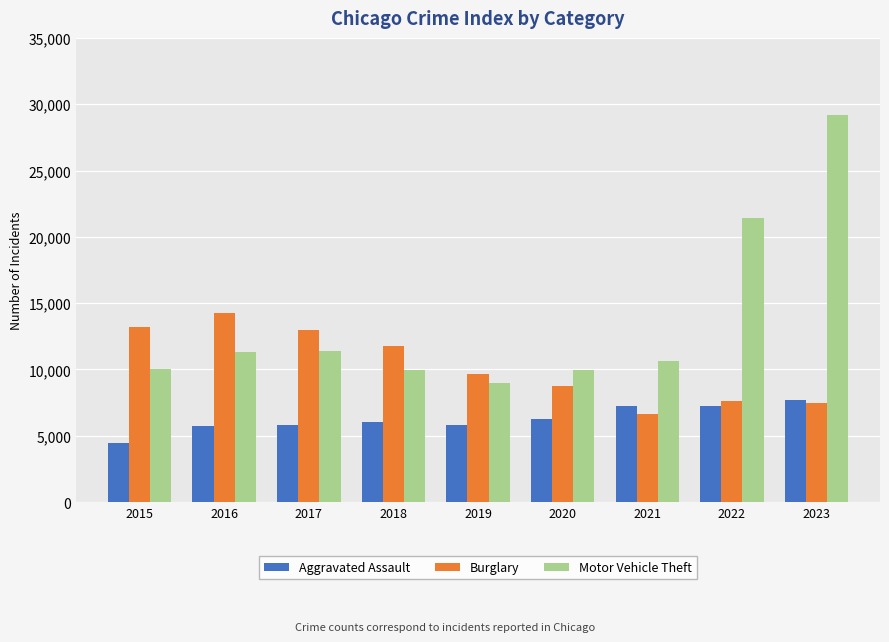

List the series in order of their peak value, highest first.

Motor Vehicle Theft, Burglary, Aggravated Assault